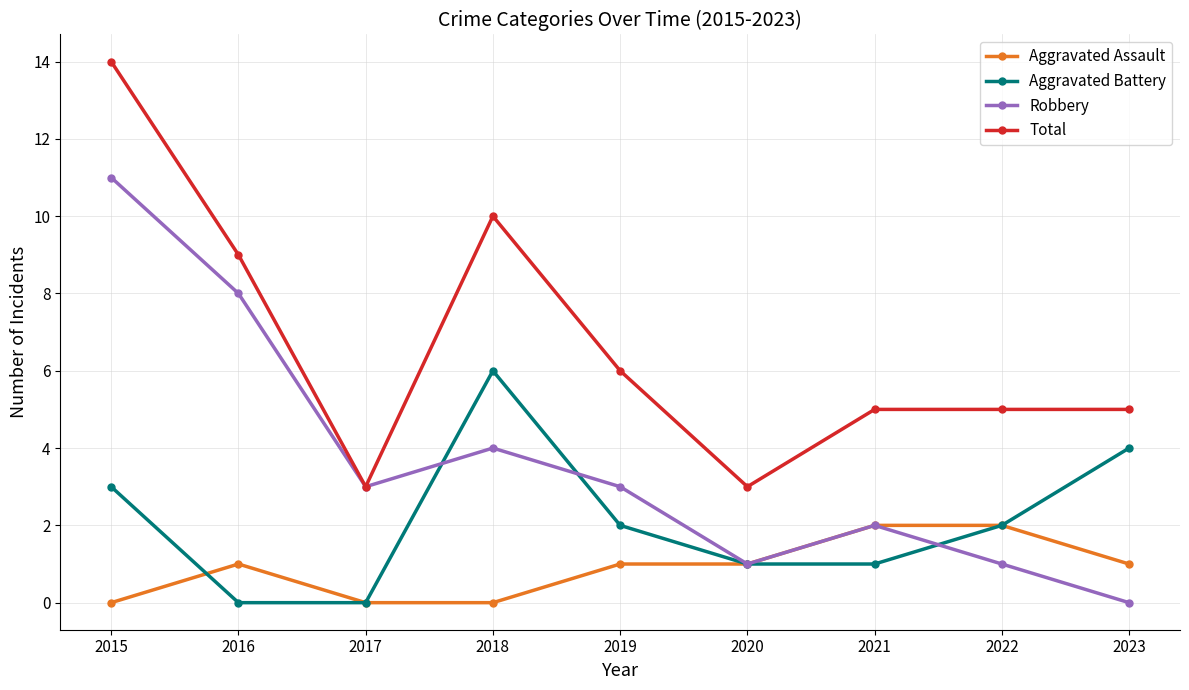

Does the chart display data point markers on the line(s)?

Yes